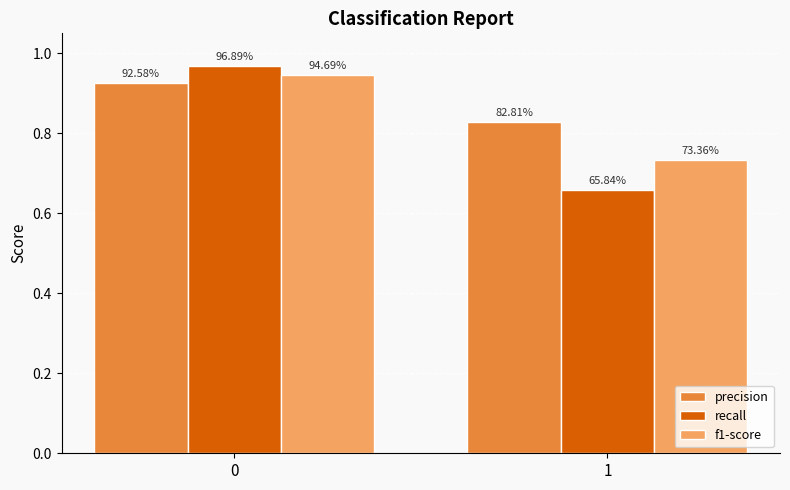

Does the chart contain any negative values?

No